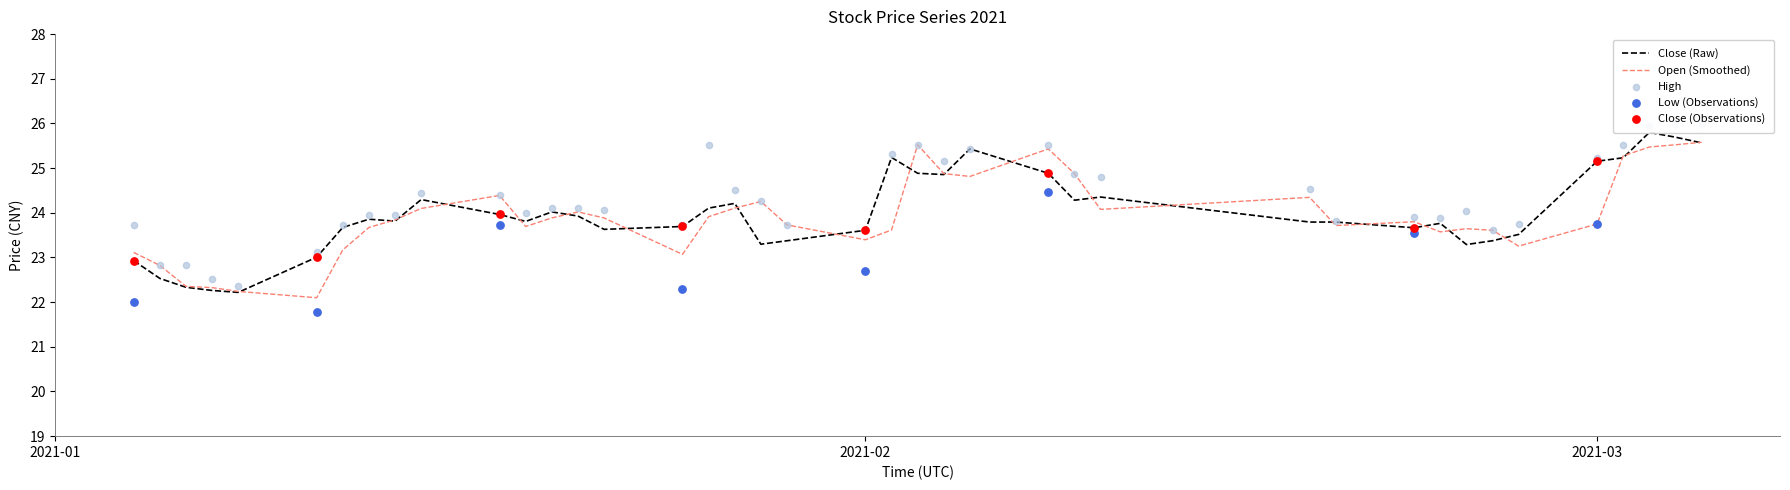

Which series has the largest Y range (max minus min)?

high